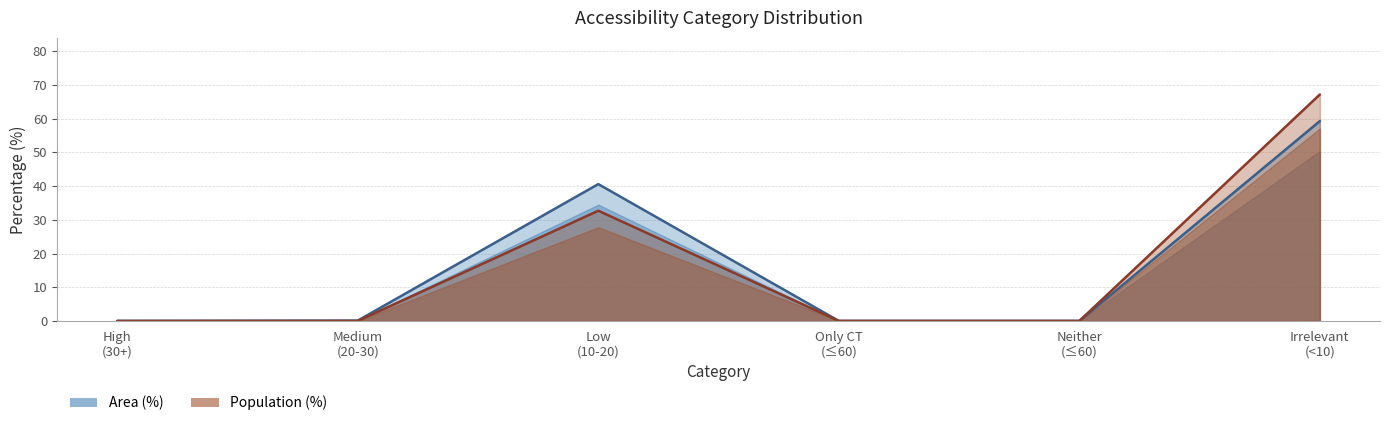

Reading right to left, extract all data points from this chart.

Area (%): 59.3	0.0	0.0	40.6	0.1	0.0
Population (%): 67.2	0.0	0.0	32.7	0.0	0.0